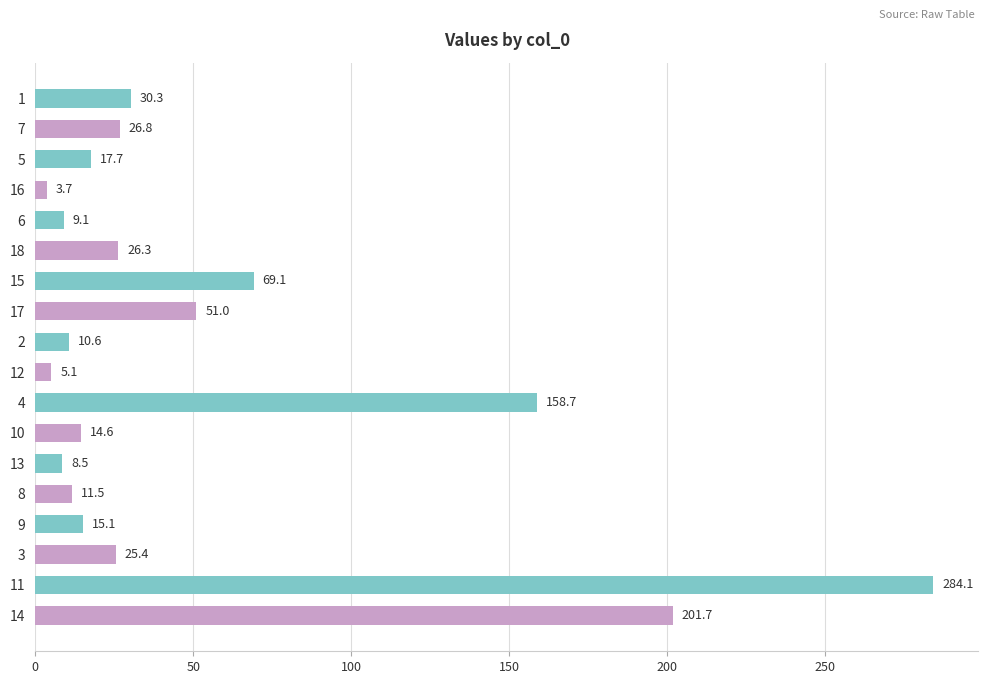

Where is the data nearest to the value 143?

4